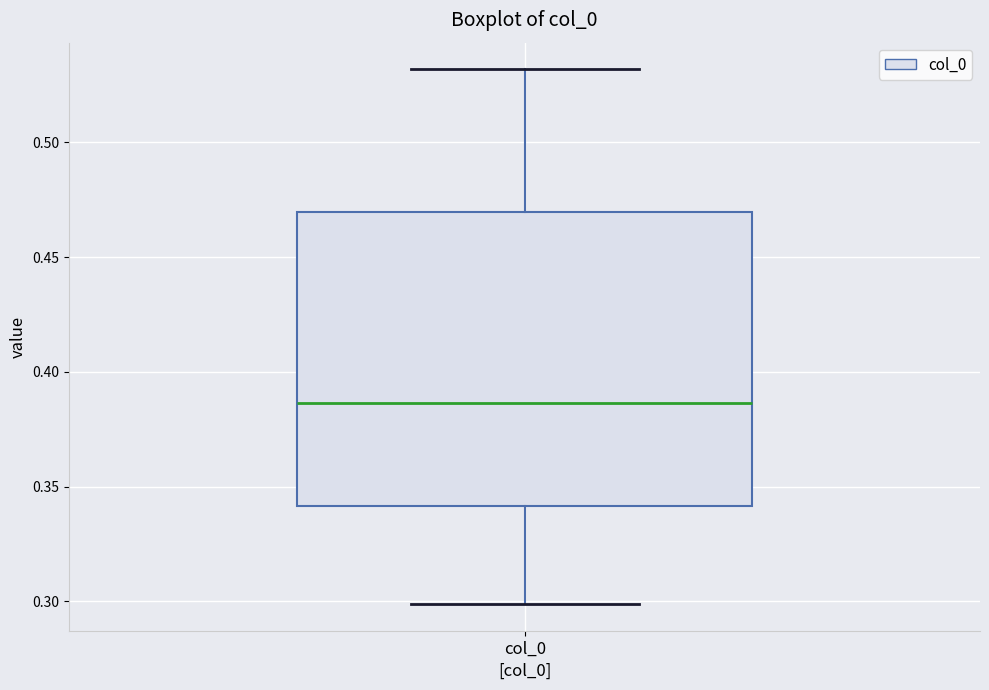

Where is the upper edge of the box for col_0 on the y-axis? The values are not printed on the chart, so give them approximately, as read against the axis.

0.470